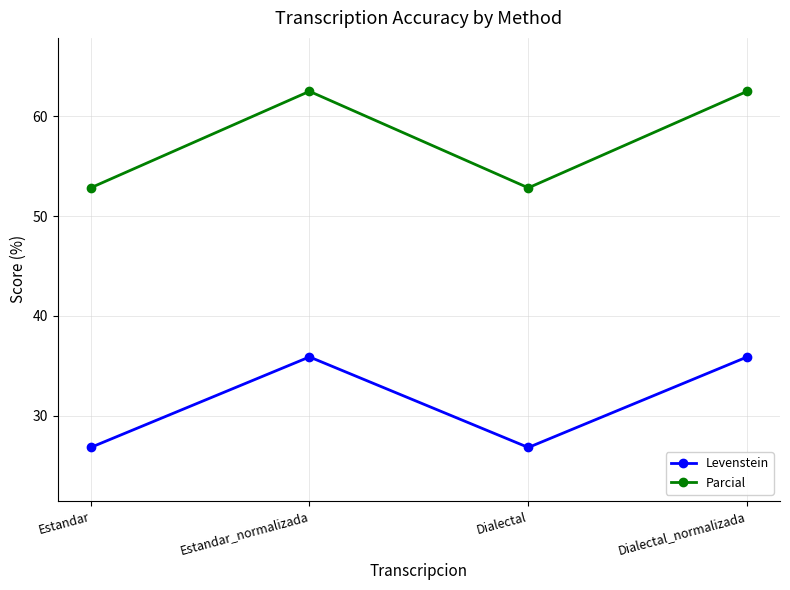

What is the label of the 2nd point from the right?

Dialectal